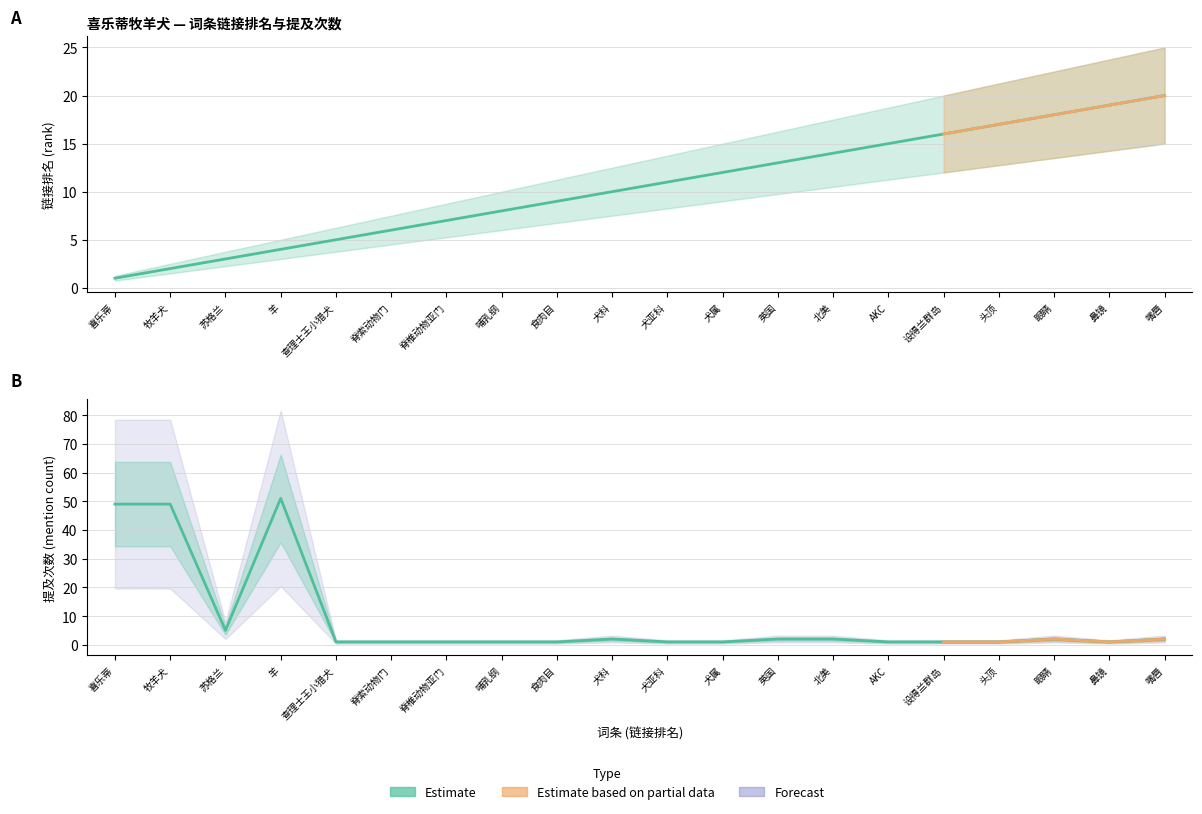

What is the greatest value displayed?

51